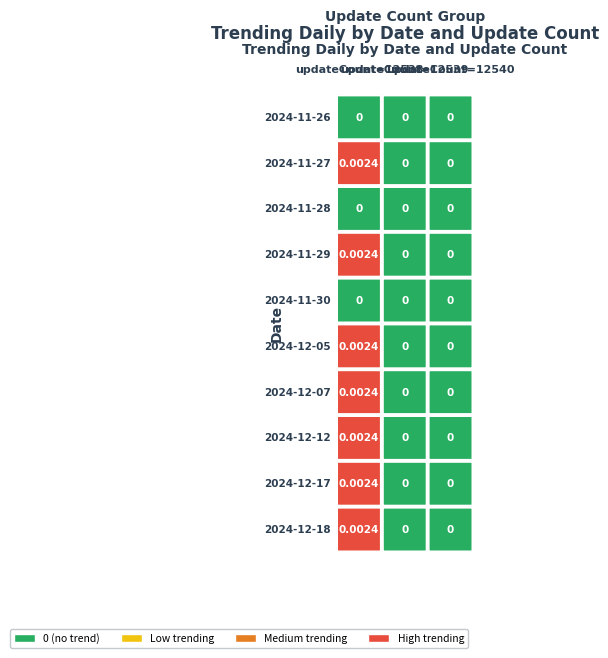

Is the value of 2024-12-07 at 2 greater than the value of 2024-11-26 at 0?

No